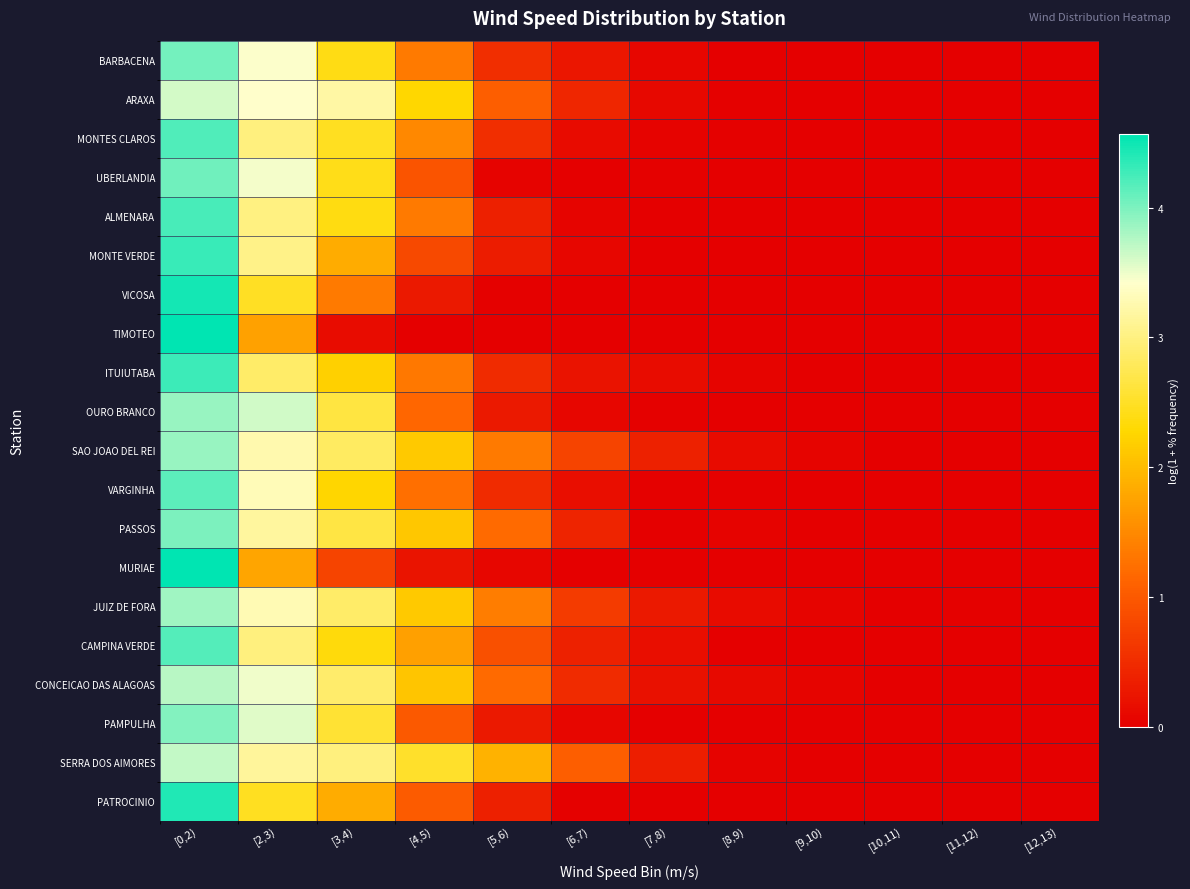

Reading right to left, extract all data points from this chart.

BARBACENA: [12,13)=0.0	[11,12)=0.0	[10,11)=0.0	[9,10)=0.0	[8,9)=0.0	[7,8)=0.1	[6,7)=0.3	[5,6)=0.5	[4,5)=1.3	[3,4)=2.4	[2,3)=3.4	[0,2)=4.0
ARAXA: [12,13)=0.0	[11,12)=0.0	[10,11)=0.0	[9,10)=0.0	[8,9)=0.0	[7,8)=0.1	[6,7)=0.4	[5,6)=1.1	[4,5)=2.3	[3,4)=3.2	[2,3)=3.4	[0,2)=3.6
MONTES CLAROS: [12,13)=0.0	[11,12)=0.0	[10,11)=0.0	[9,10)=0.0	[8,9)=0.0	[7,8)=0.0	[6,7)=0.1	[5,6)=0.5	[4,5)=1.5	[3,4)=2.5	[2,3)=3.0	[0,2)=4.2
UBERLANDIA: [12,13)=0.0	[11,12)=0.0	[10,11)=0.0	[9,10)=0.0	[8,9)=0.0	[7,8)=0.0	[6,7)=0.0	[5,6)=0.0	[4,5)=1.0	[3,4)=2.4	[2,3)=3.5	[0,2)=4.1
ALMENARA: [12,13)=0.0	[11,12)=0.0	[10,11)=0.0	[9,10)=0.0	[8,9)=0.0	[7,8)=0.0	[6,7)=0.1	[5,6)=0.4	[4,5)=1.4	[3,4)=2.4	[2,3)=3.0	[0,2)=4.2
MONTE VERDE: [12,13)=0.0	[11,12)=0.0	[10,11)=0.0	[9,10)=0.0	[8,9)=0.0	[7,8)=0.0	[6,7)=0.1	[5,6)=0.3	[4,5)=0.8	[3,4)=1.8	[2,3)=3.0	[0,2)=4.3
VICOSA: [12,13)=0.0	[11,12)=0.0	[10,11)=0.0	[9,10)=0.0	[8,9)=0.0	[7,8)=0.0	[6,7)=0.0	[5,6)=0.0	[4,5)=0.3	[3,4)=1.3	[2,3)=2.5	[0,2)=4.5
TIMOTEO: [12,13)=0.0	[11,12)=0.0	[10,11)=0.0	[9,10)=0.0	[8,9)=0.0	[7,8)=0.0	[6,7)=0.0	[5,6)=0.0	[4,5)=0.0	[3,4)=0.1	[2,3)=1.7	[0,2)=4.6
ITUIUTABA: [12,13)=0.0	[11,12)=0.0	[10,11)=0.0	[9,10)=0.0	[8,9)=0.1	[7,8)=0.1	[6,7)=0.2	[5,6)=0.5	[4,5)=1.3	[3,4)=2.2	[2,3)=2.9	[0,2)=4.3
OURO BRANCO: [12,13)=0.0	[11,12)=0.0	[10,11)=0.0	[9,10)=0.0	[8,9)=0.0	[7,8)=0.0	[6,7)=0.1	[5,6)=0.3	[4,5)=1.1	[3,4)=2.6	[2,3)=3.6	[0,2)=3.9
SAO JOAO DEL REI: [12,13)=0.0	[11,12)=0.0	[10,11)=0.0	[9,10)=0.1	[8,9)=0.1	[7,8)=0.4	[6,7)=0.8	[5,6)=1.3	[4,5)=2.1	[3,4)=2.8	[2,3)=3.2	[0,2)=3.9
VARGINHA: [12,13)=0.0	[11,12)=0.0	[10,11)=0.0	[9,10)=0.0	[8,9)=0.0	[7,8)=0.0	[6,7)=0.2	[5,6)=0.5	[4,5)=1.2	[3,4)=2.3	[2,3)=3.3	[0,2)=4.1
PASSOS: [12,13)=0.0	[11,12)=0.0	[10,11)=0.0	[9,10)=0.0	[8,9)=0.1	[7,8)=0.0	[6,7)=0.4	[5,6)=1.2	[4,5)=2.1	[3,4)=2.7	[2,3)=3.2	[0,2)=4.0
MURIAE: [12,13)=0.0	[11,12)=0.0	[10,11)=0.0	[9,10)=0.0	[8,9)=0.0	[7,8)=0.0	[6,7)=0.0	[5,6)=0.1	[4,5)=0.2	[3,4)=0.8	[2,3)=1.8	[0,2)=4.5
JUIZ DE FORA: [12,13)=0.0	[11,12)=0.0	[10,11)=0.0	[9,10)=0.1	[8,9)=0.1	[7,8)=0.3	[6,7)=0.7	[5,6)=1.4	[4,5)=2.1	[3,4)=2.9	[2,3)=3.3	[0,2)=3.9
CAMPINA VERDE: [12,13)=0.0	[11,12)=0.0	[10,11)=0.0	[9,10)=0.0	[8,9)=0.0	[7,8)=0.2	[6,7)=0.4	[5,6)=0.9	[4,5)=1.7	[3,4)=2.3	[2,3)=3.0	[0,2)=4.2
CONCEICAO DAS ALAGOAS: [12,13)=0.0	[11,12)=0.0	[10,11)=0.0	[9,10)=0.1	[8,9)=0.1	[7,8)=0.2	[6,7)=0.5	[5,6)=1.2	[4,5)=2.1	[3,4)=2.9	[2,3)=3.5	[0,2)=3.7
PAMPULHA: [12,13)=0.0	[11,12)=0.0	[10,11)=0.0	[9,10)=0.0	[8,9)=0.0	[7,8)=0.0	[6,7)=0.1	[5,6)=0.3	[4,5)=1.0	[3,4)=2.6	[2,3)=3.6	[0,2)=4.0
SERRA DOS AIMORES: [12,13)=0.0	[11,12)=0.0	[10,11)=0.0	[9,10)=0.0	[8,9)=0.0	[7,8)=0.3	[6,7)=1.1	[5,6)=1.9	[4,5)=2.5	[3,4)=3.0	[2,3)=3.2	[0,2)=3.7
PATROCINIO: [12,13)=0.0	[11,12)=0.0	[10,11)=0.0	[9,10)=0.0	[8,9)=0.0	[7,8)=0.0	[6,7)=0.0	[5,6)=0.4	[4,5)=1.0	[3,4)=1.8	[2,3)=2.5	[0,2)=4.4